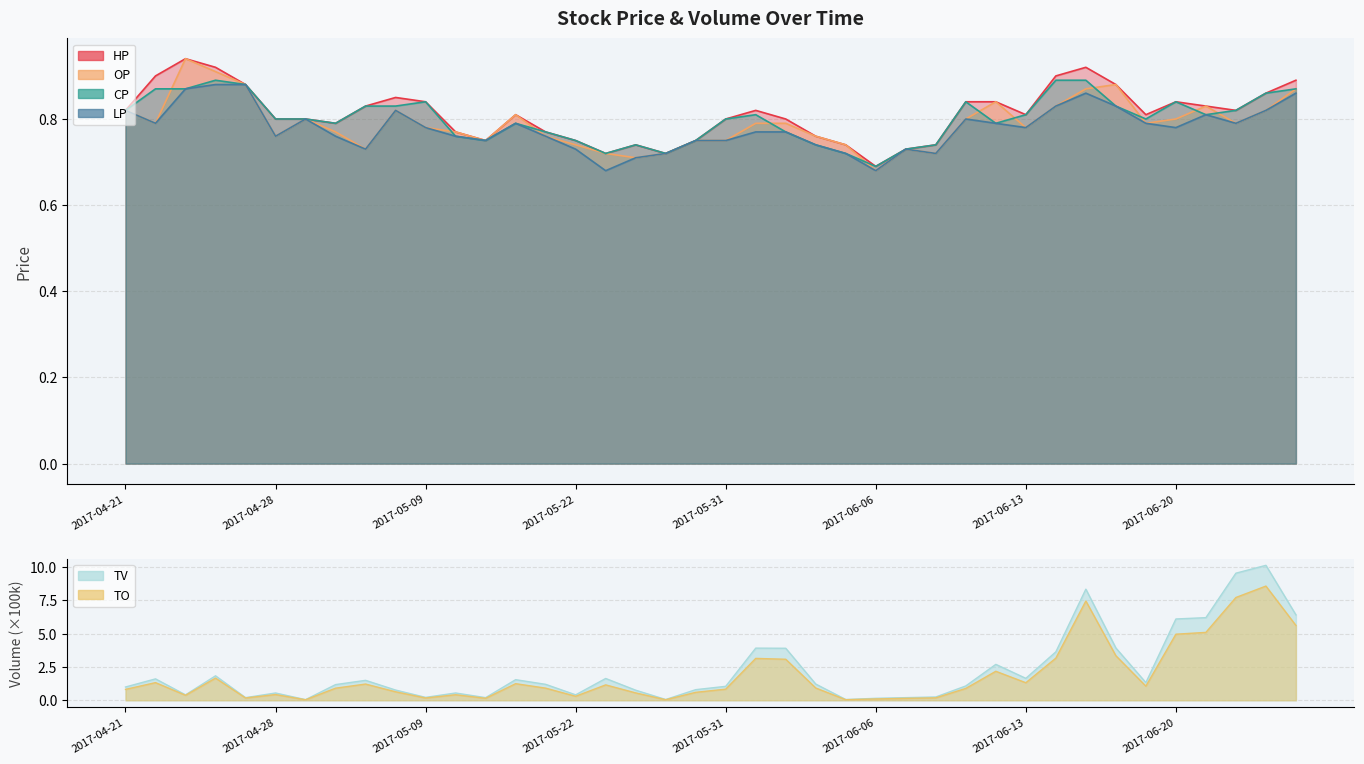

True or false: TO has a value of 0.6 at 2017-05-26.

True